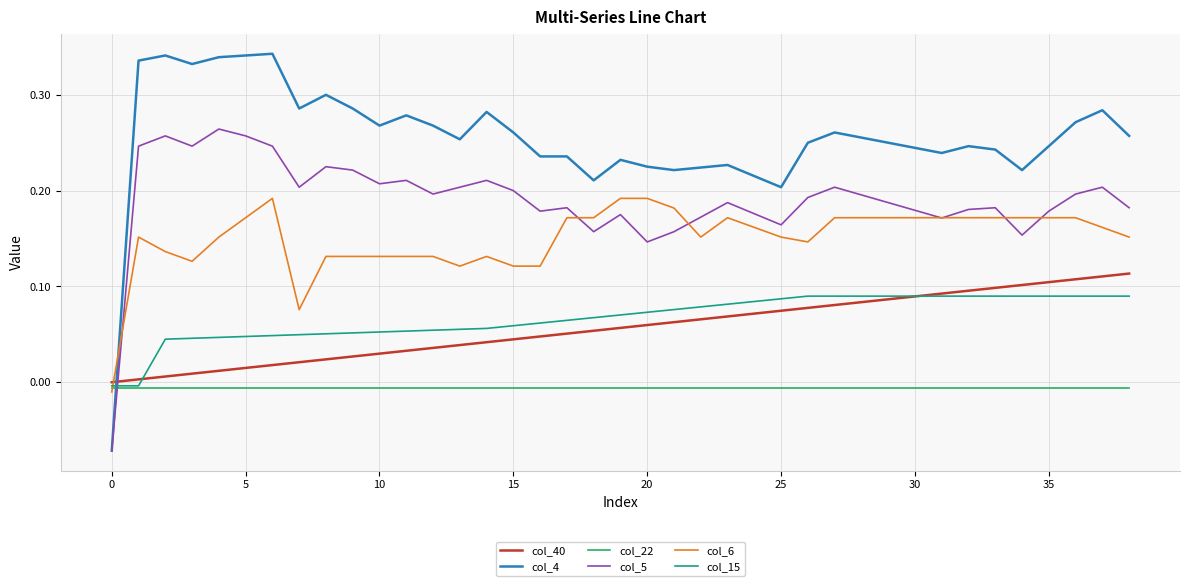

Which series has the largest range (max minus min)?

col_4